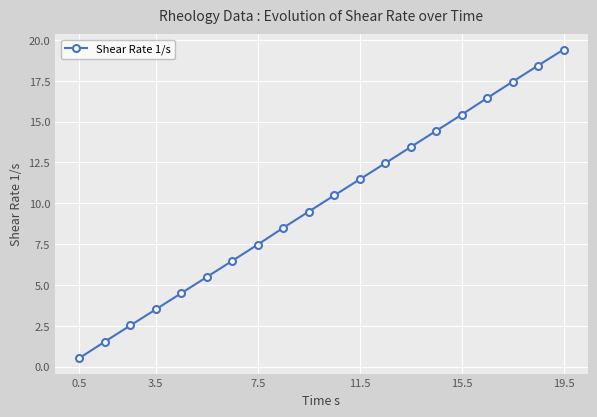

What is the average value?

10.0